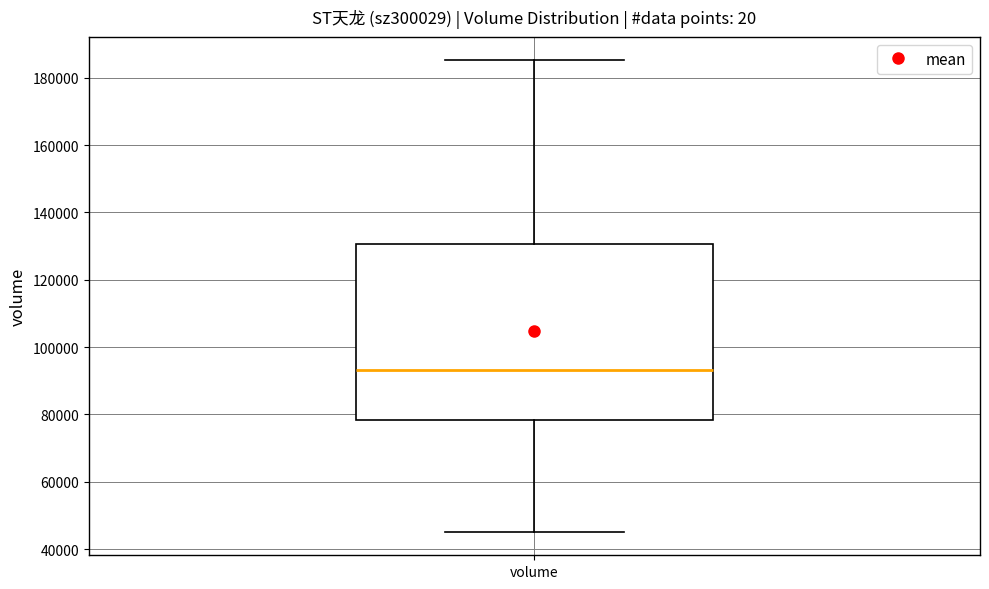

Transcribe this box plot: give where the median line is, the range the box spans, and where the two whiskers end, as read against the y-axis. The values are not printed on the chart, so give them approximately, as read against the axis.

median 94000, box 78000 to 130000, whiskers 46000 to 186000